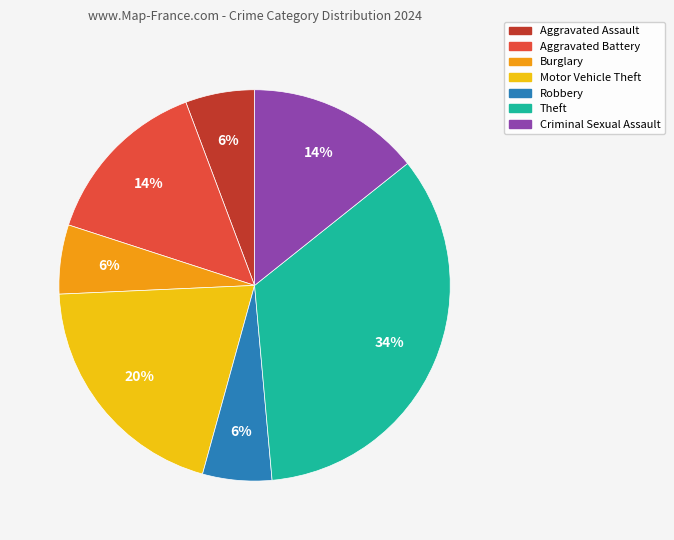

To the nearest percent, what portion does Robbery represent?

6%